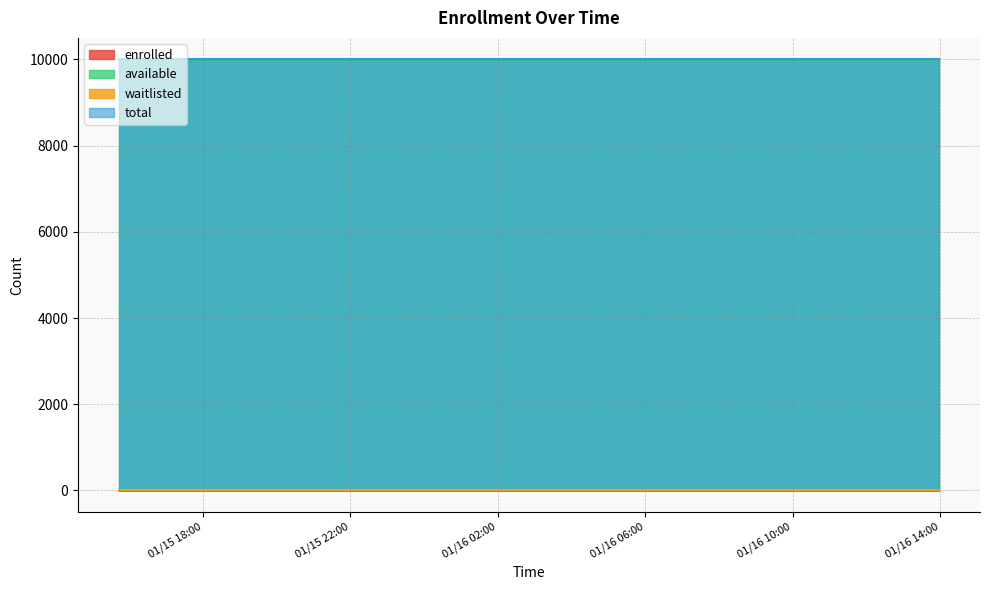

Is the value of enrolled at 2025-01-16T12:50:33 greater than the value of available at 2025-01-16T07:44:50?

No